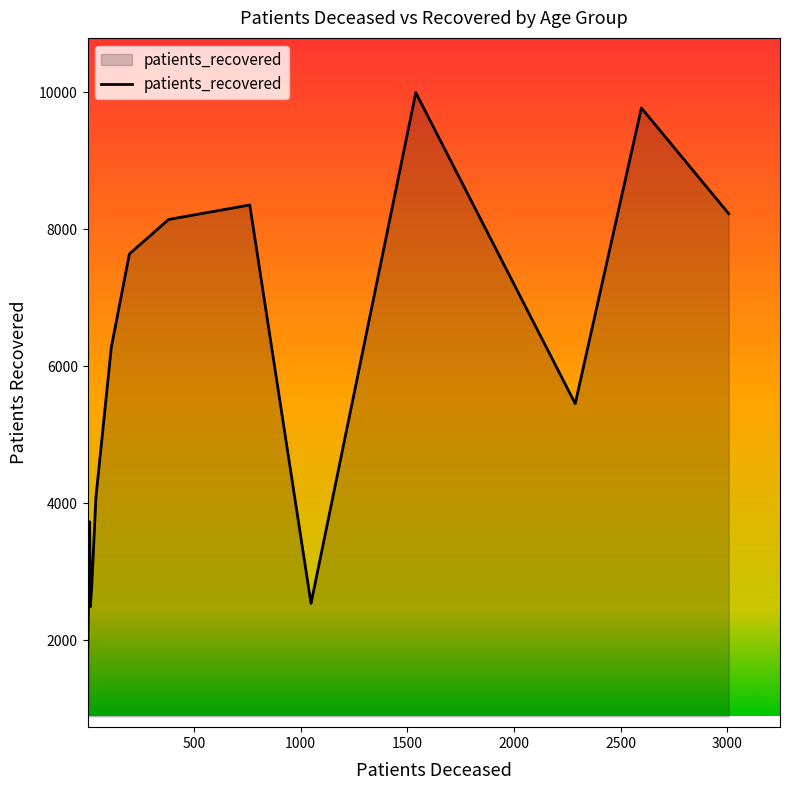

What is the average value of the patients_deceased series?

753